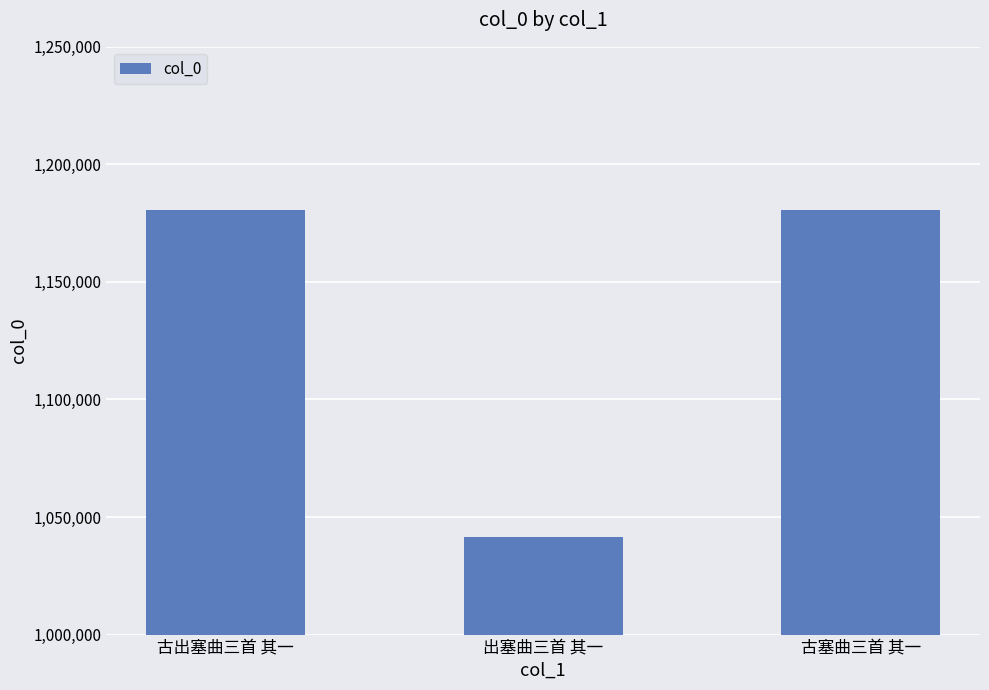

How many bars are there in total?

3